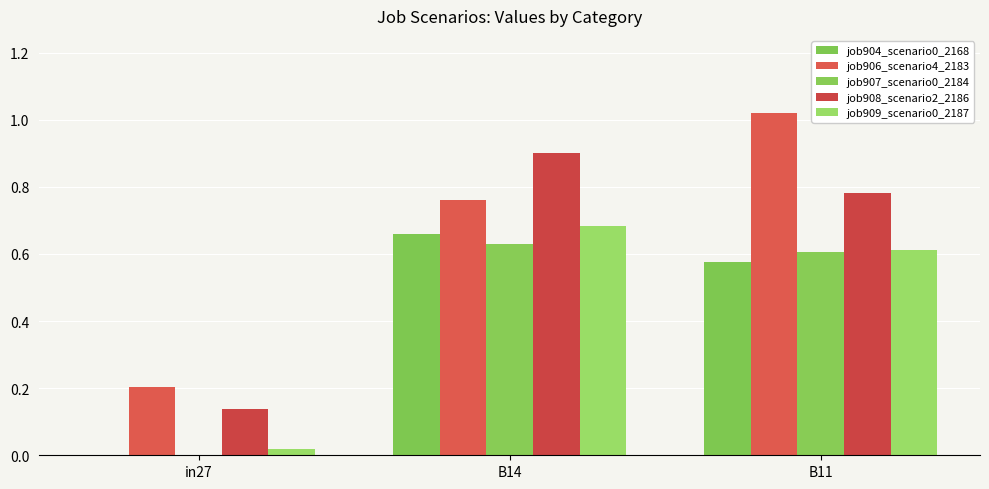

How many series are shown in this chart?

5